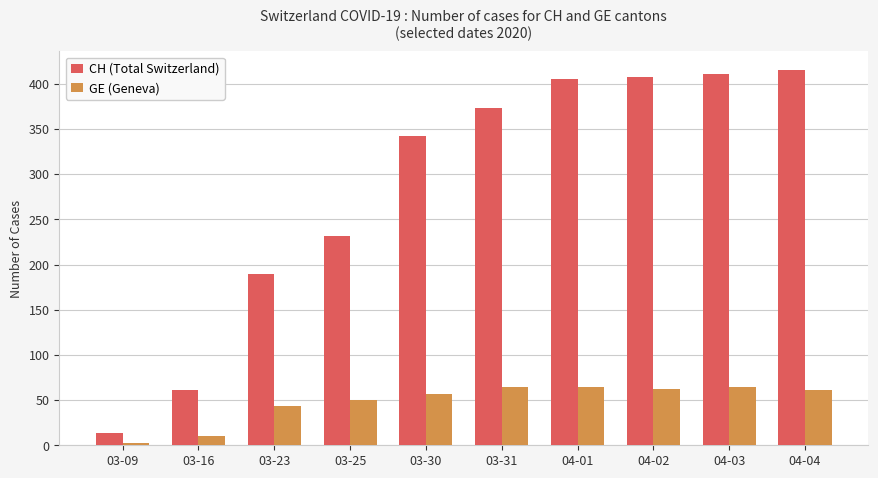

Does the chart contain stacked bars?

No